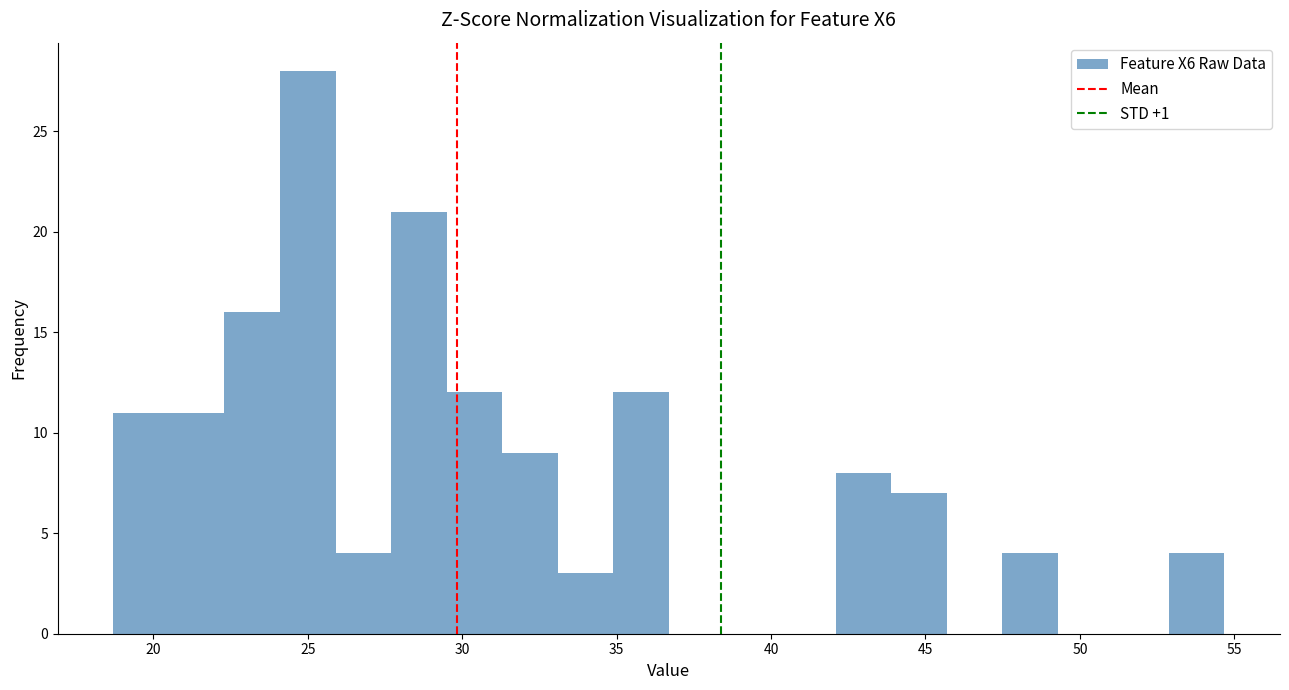

Read against the x-axis, roughly where is the centre of the tallest bar?

25.0